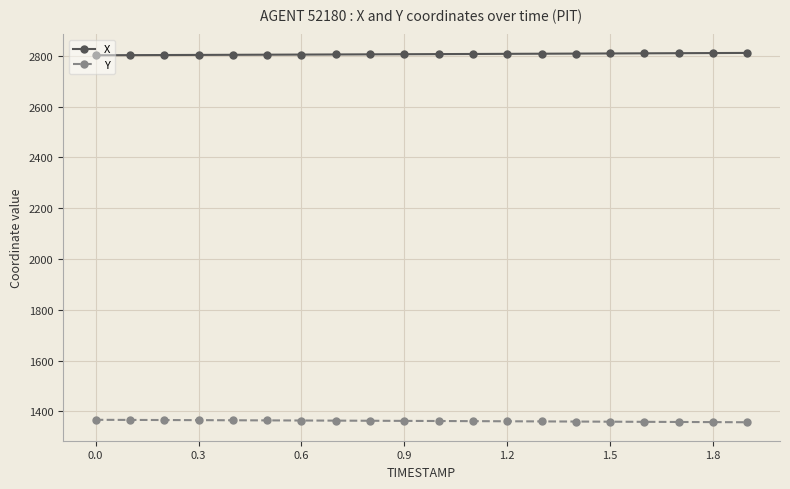

Rank the series by their maximum value, from highest to lowest.

X, Y